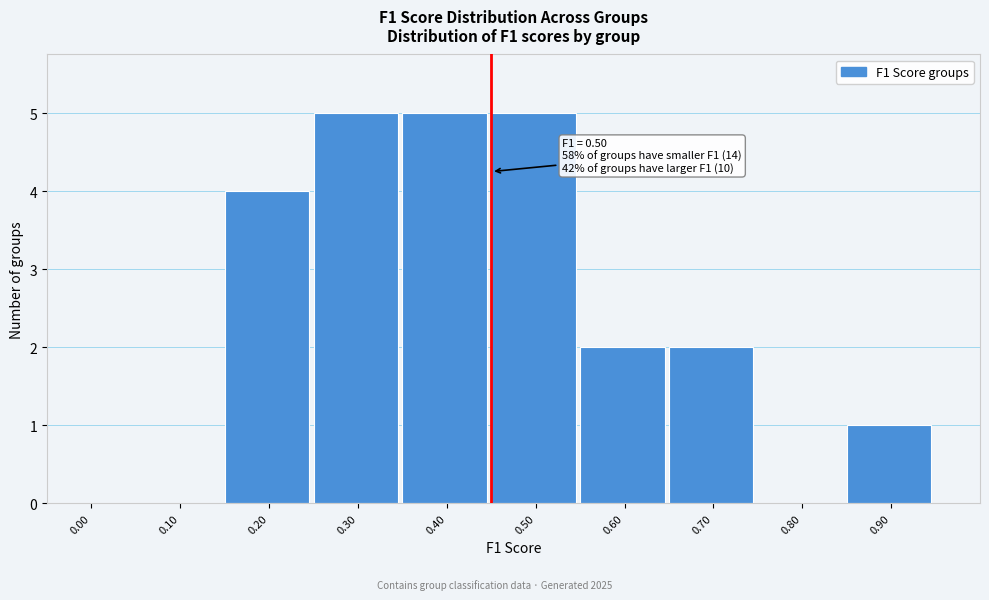

Reading right to left, transcribe all the data shown in this chart.

0.90=1	0.80=0	0.70=2	0.60=2	0.50=5	0.40=5	0.30=5	0.20=4	0.10=0	0.00=0